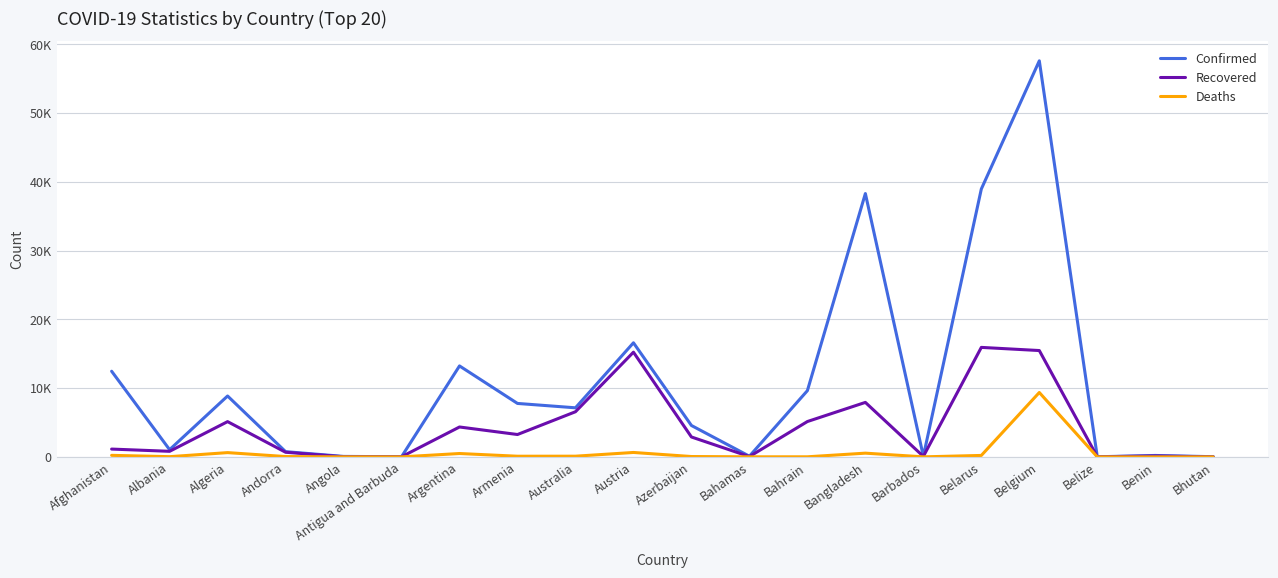

Is this an area chart (filled region under the line)?

No